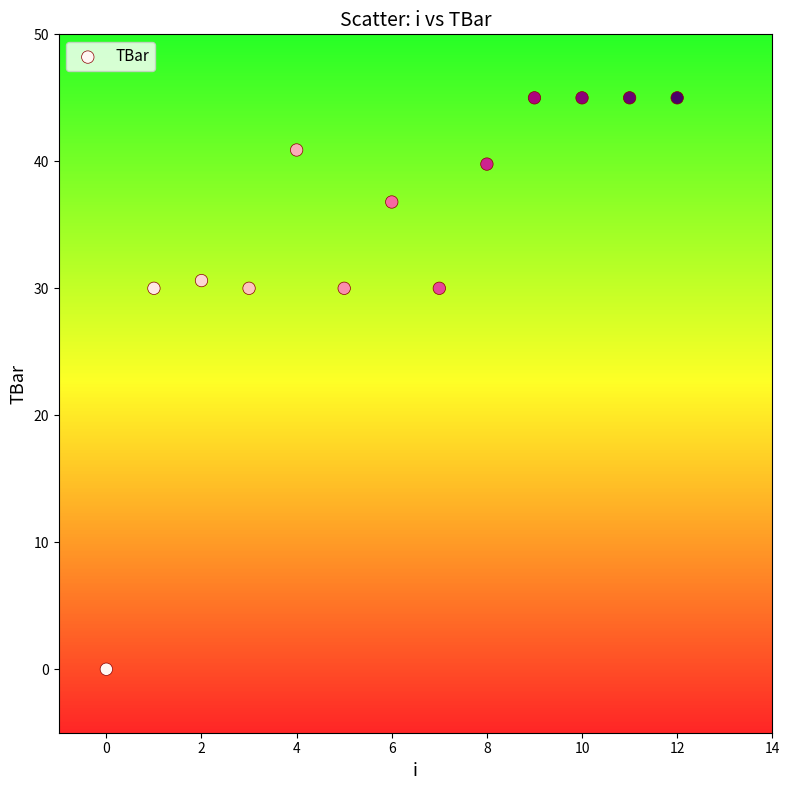

What is the range of Y values (max minus min)?

45.0